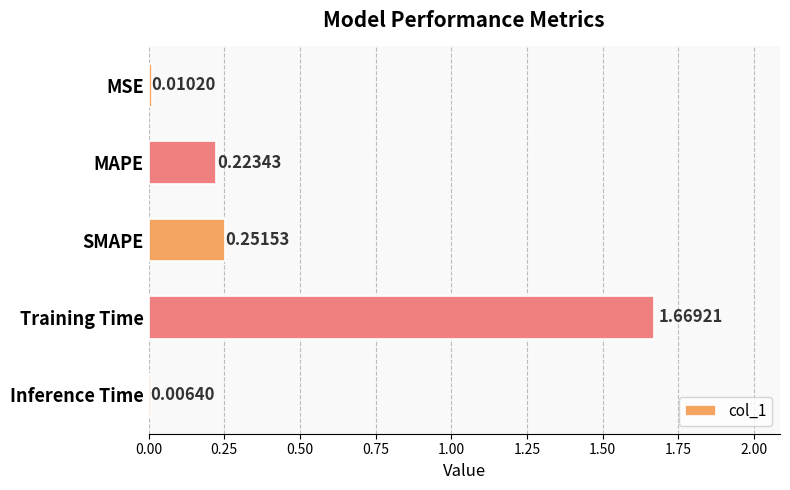

What is the average value?

0.4